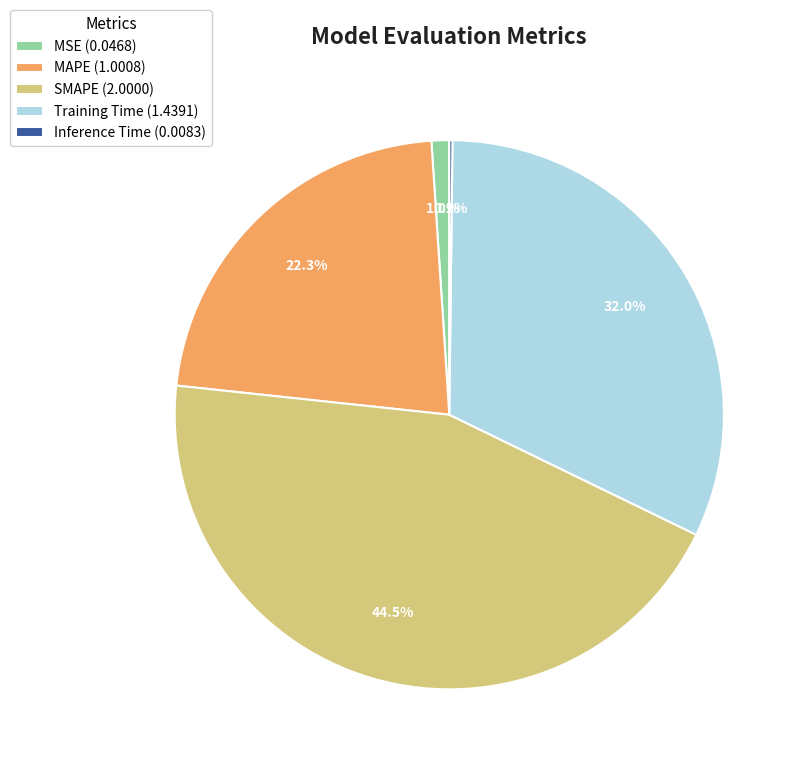

Between SMAPE (2.0000) and MSE (0.0468), which is larger?

SMAPE (2.0000)